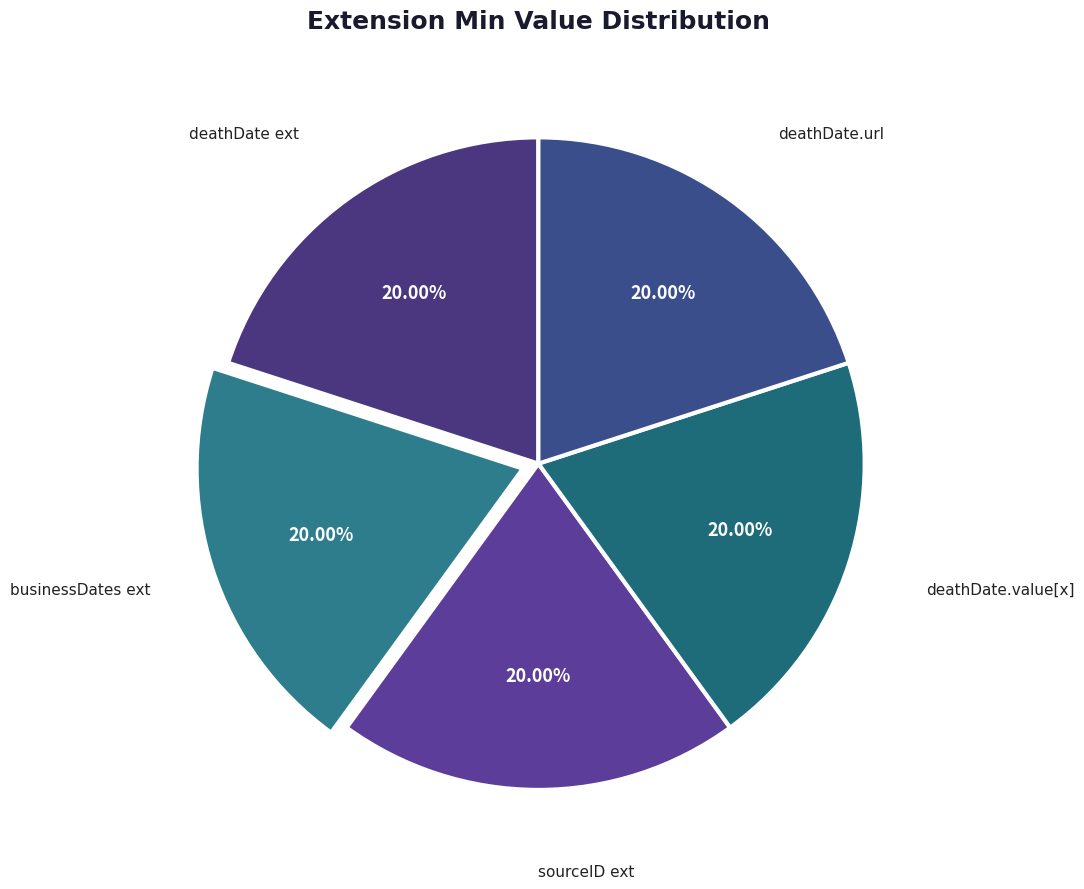

To the nearest percent, what is the difference between the largest and smallest slice percentages?

0%